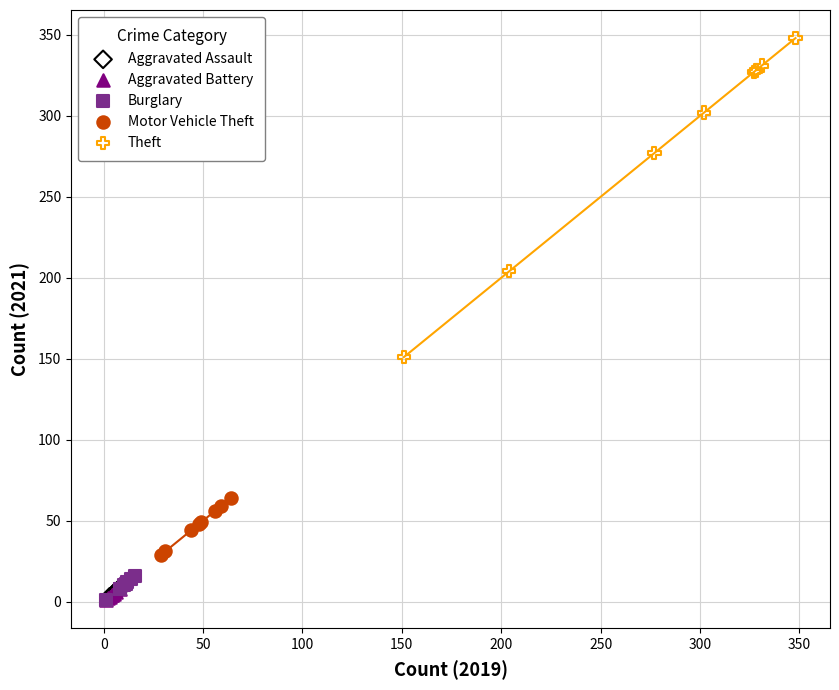

Which series has the largest Y range (max minus min)?

Theft